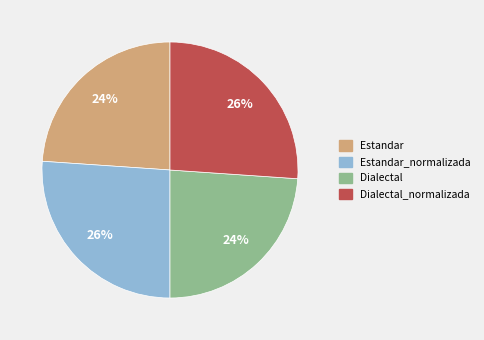

What percentage is the Dialectal slice, to the nearest percent?

24%